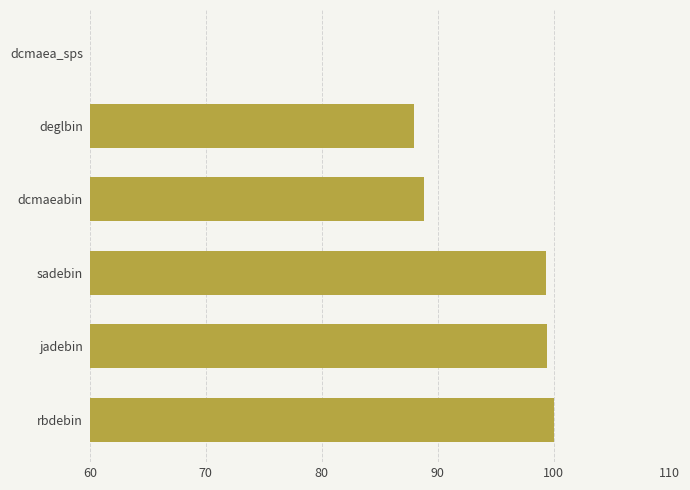

Between jadebin and dcmaeabin, which is larger?

jadebin